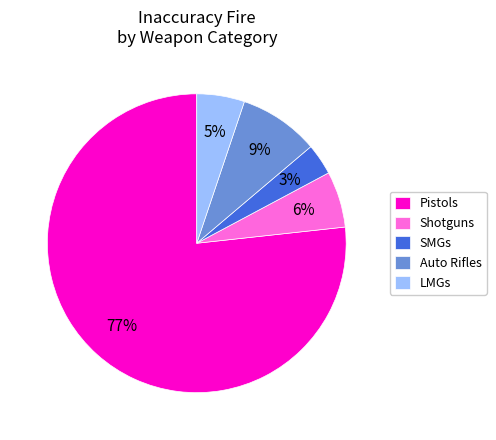

What is the largest slice in the pie chart?

Pistols